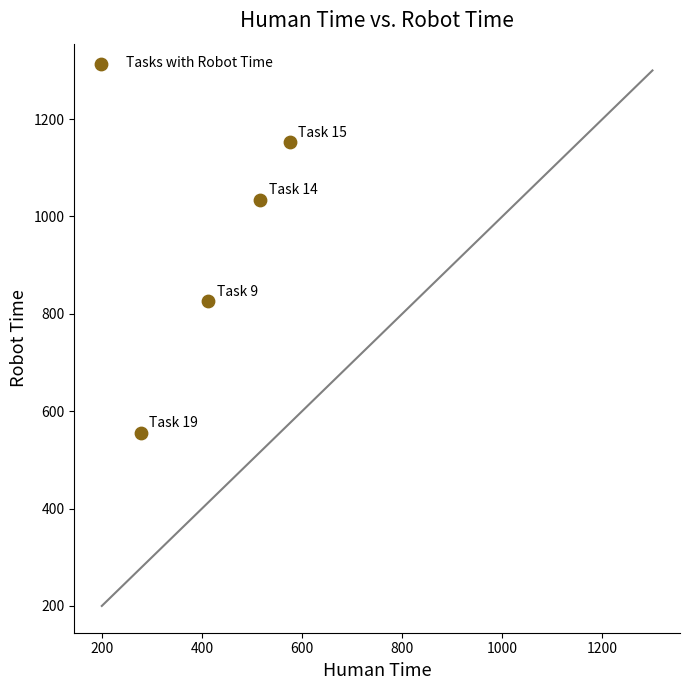

What is the range of Y values (max minus min)?

596